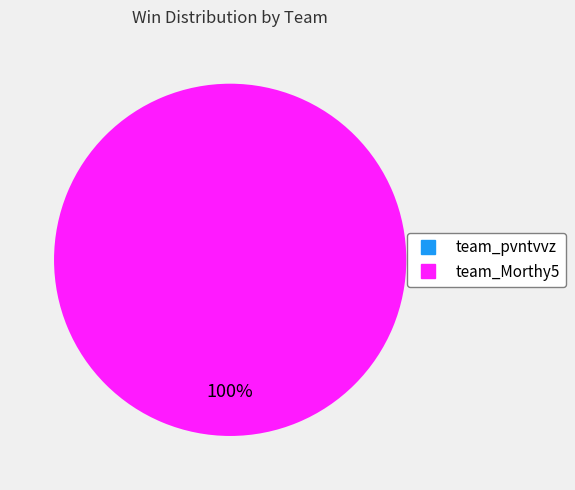

To the nearest percent, what is the average slice percentage?

50%